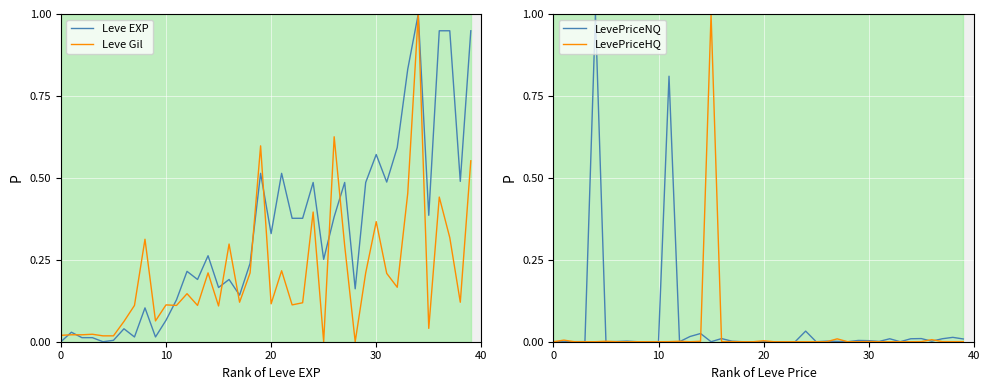

What is the label of the 1st point from the right?

39